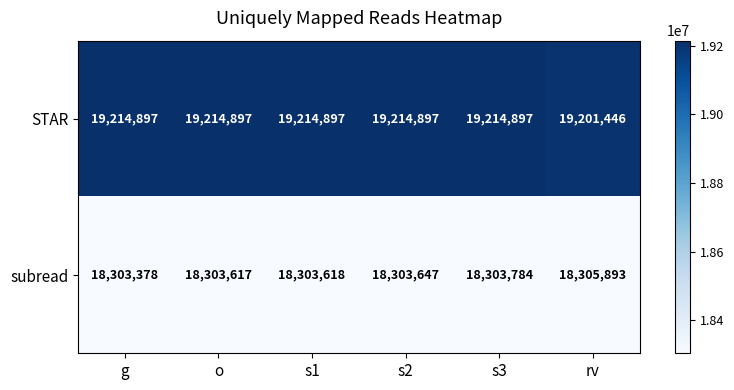

Which series changed the most between g and rv?

STAR